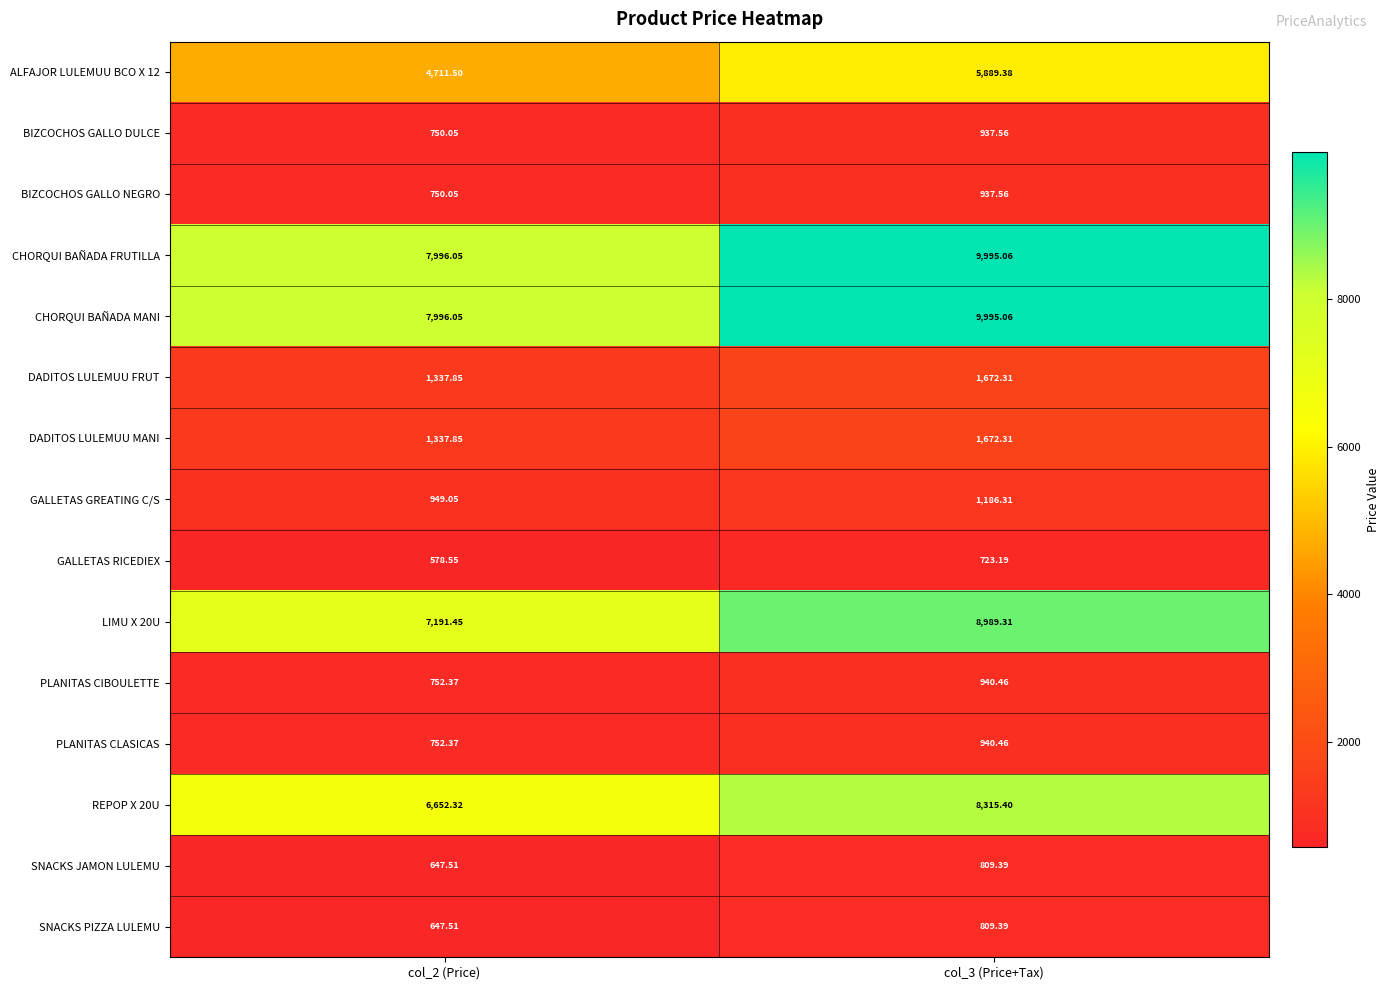

At how many categories does at least one series exceed 582?

2